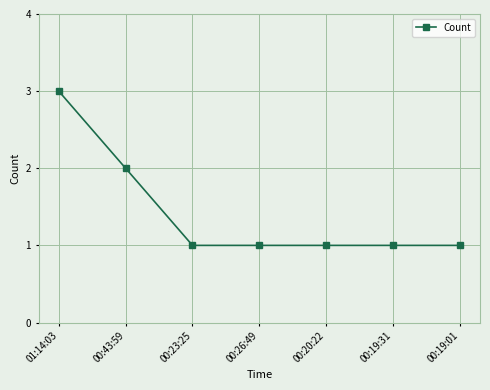

What is the maximum value shown in the chart?

3